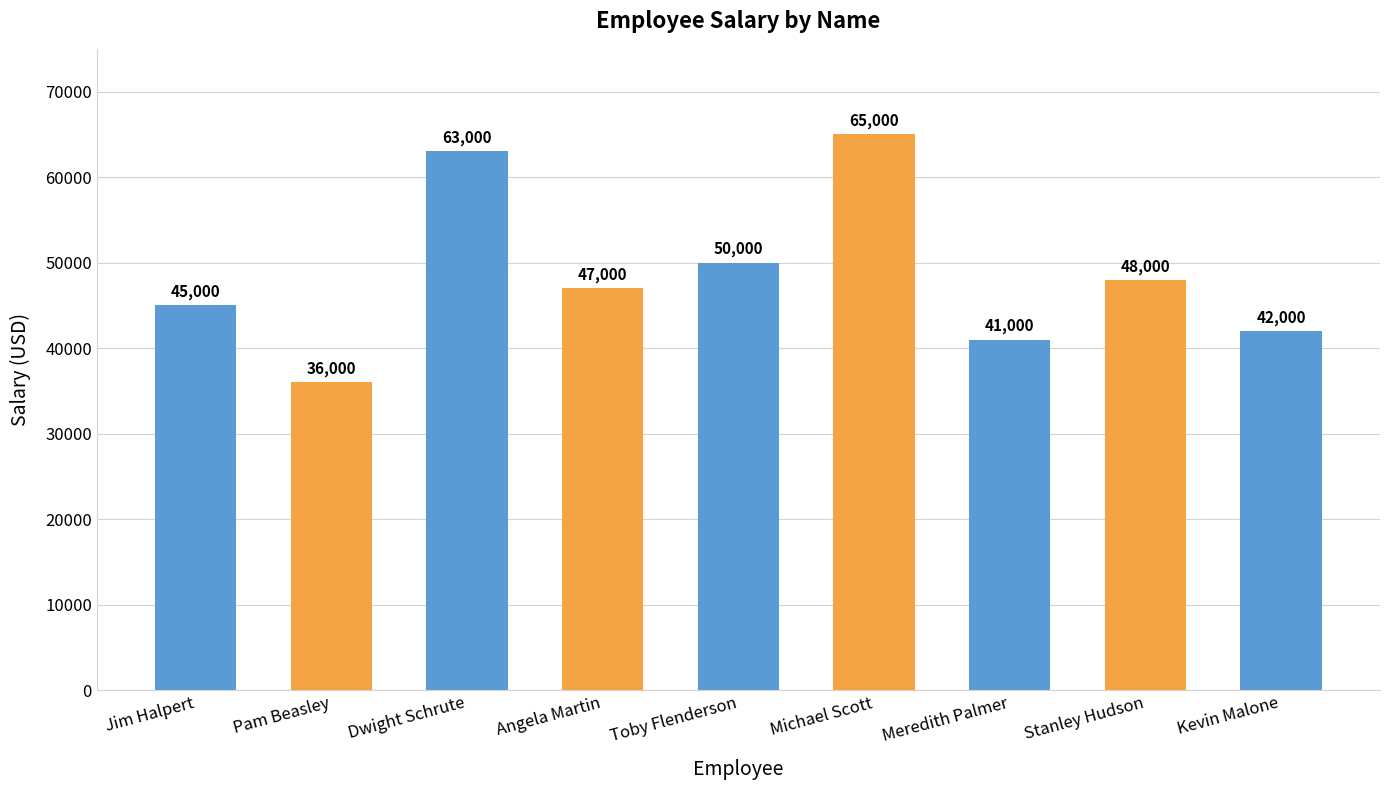

Where does the data first go above 47000?

Dwight Schrute